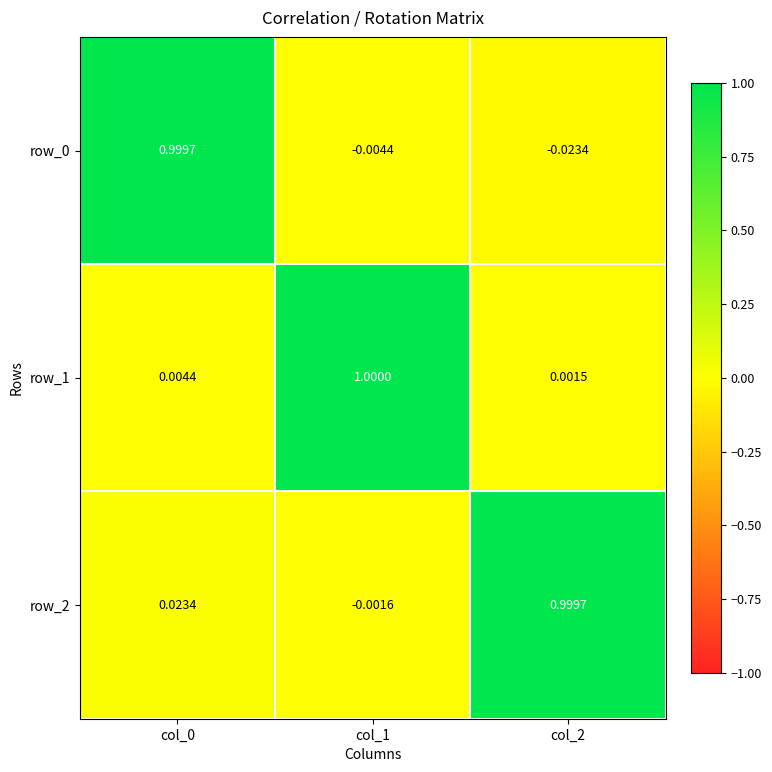

The value of row_0 at col_0 is 1.5. True or false?

False